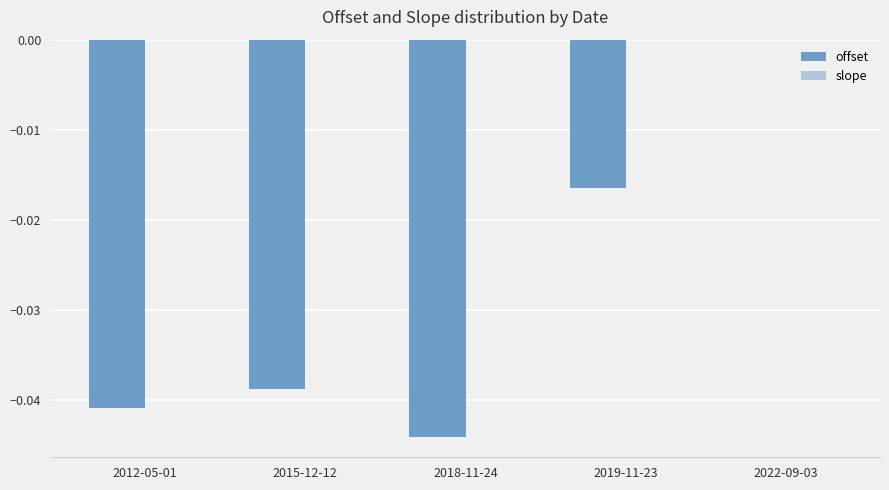

At which category is the sum across all series the highest?

2022-09-03